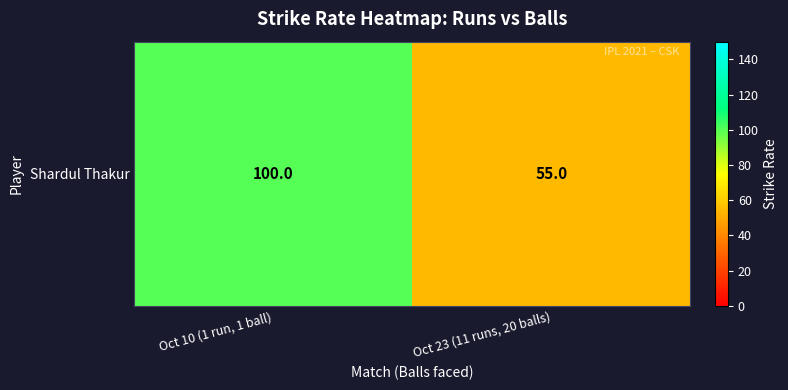

What is the change in value from Oct 10 (1 run, 1 ball) to Oct 23 (11 runs, 20 balls)?

-45